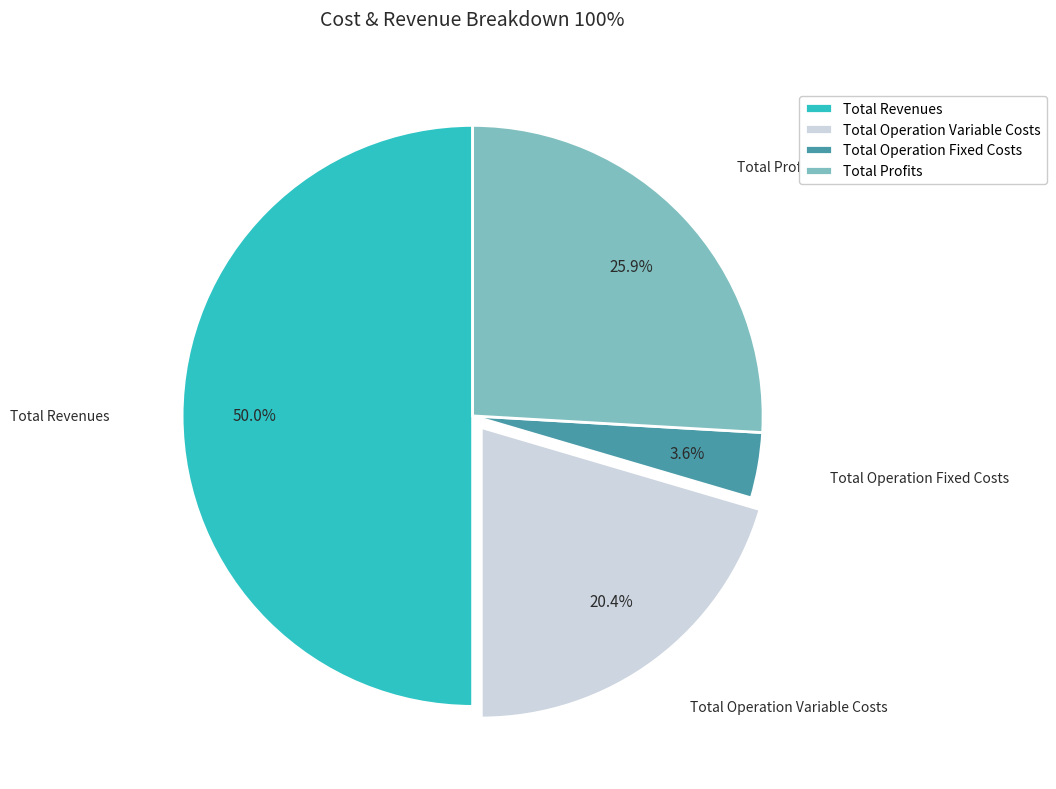

Which slice is the smallest?

Total Operation Fixed Costs